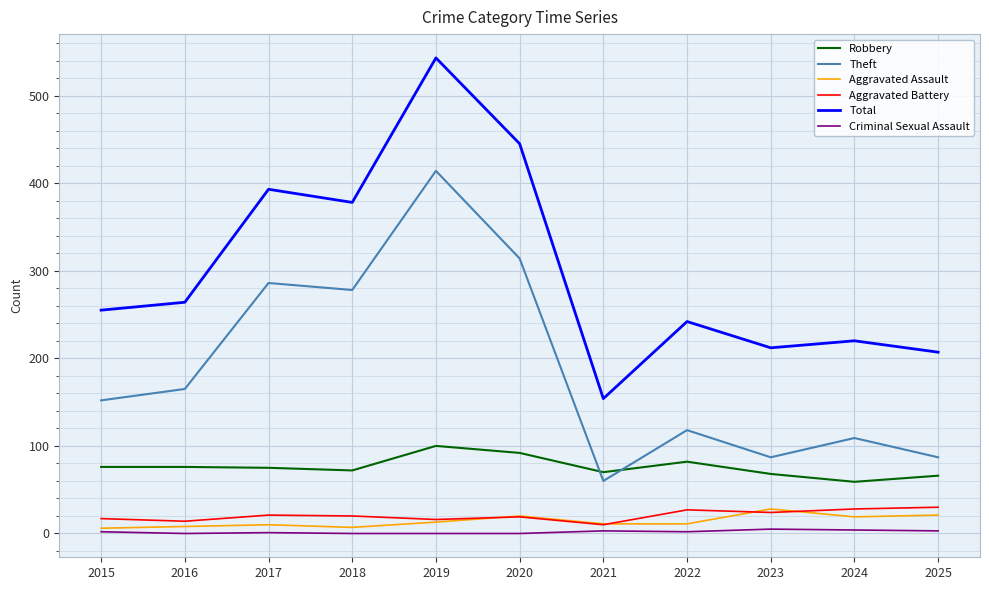

Where does the Aggravated Assault series first go above 11?

2019